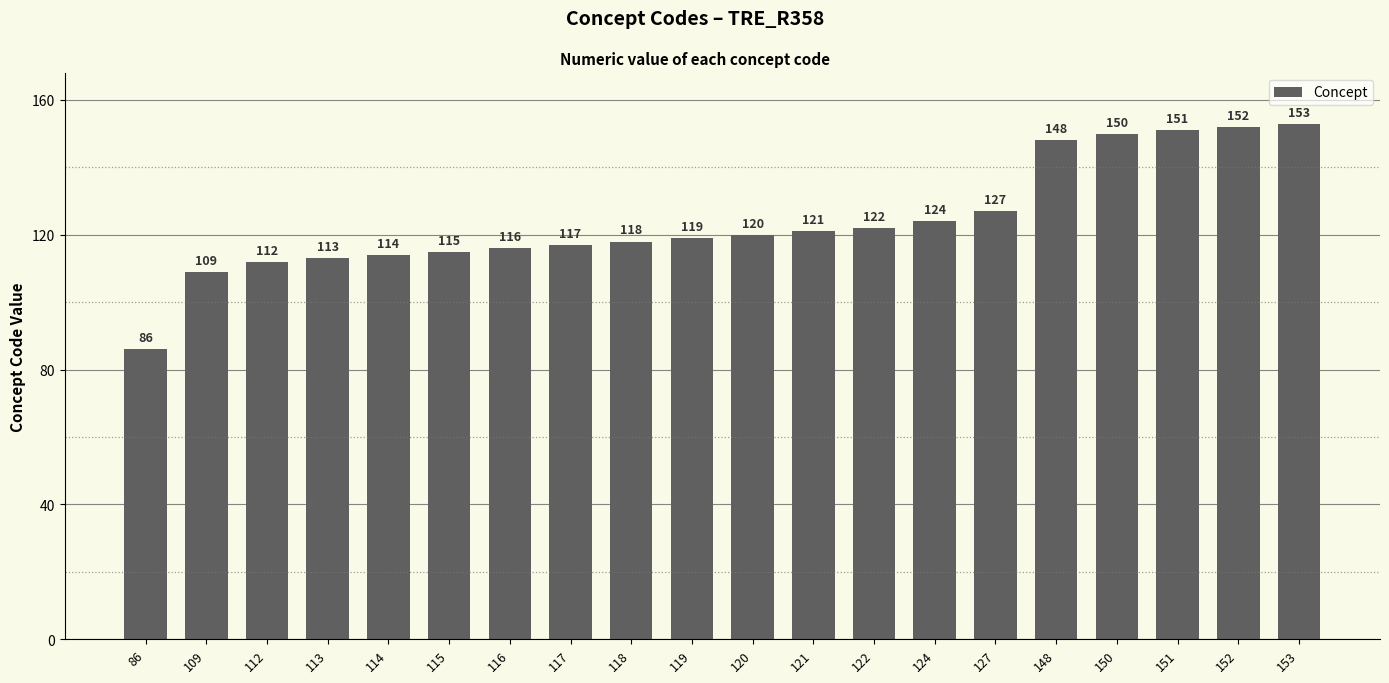

Is it true that the value at 124 is 64?

False